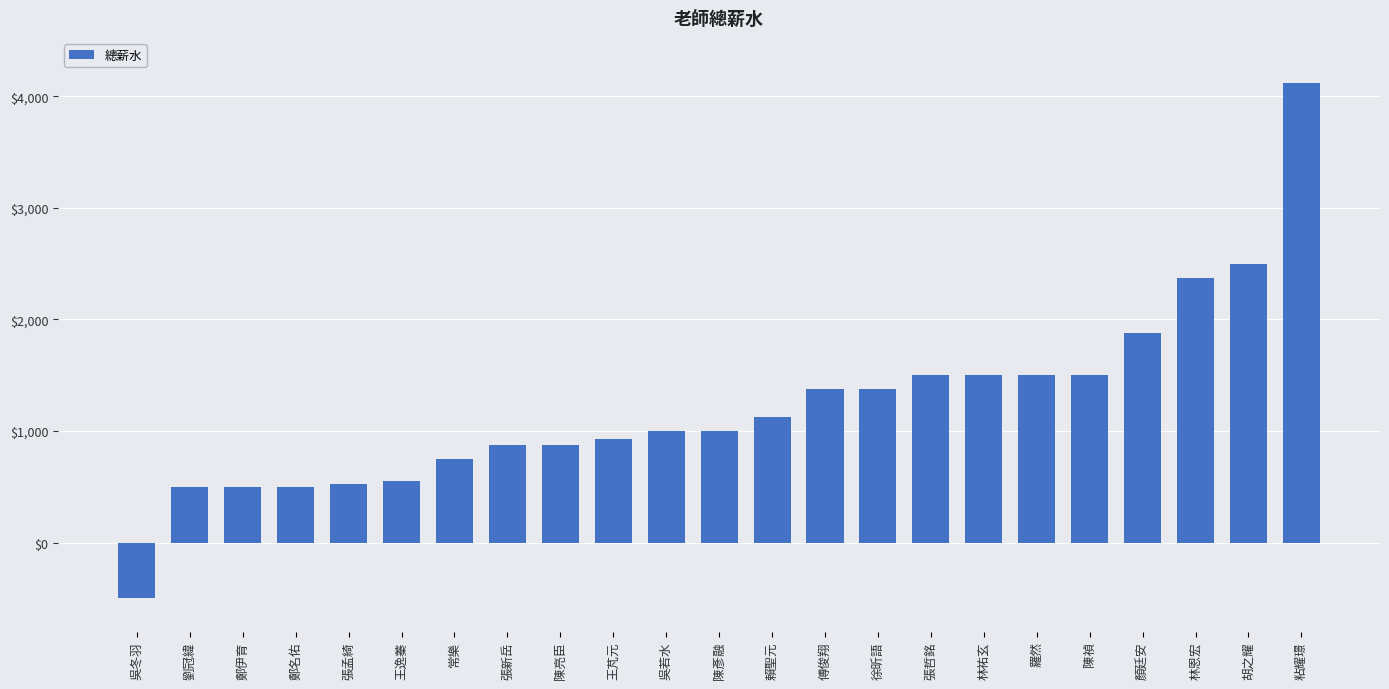

The chart shows a value of 1500 at 張哲銘. True or false?

True